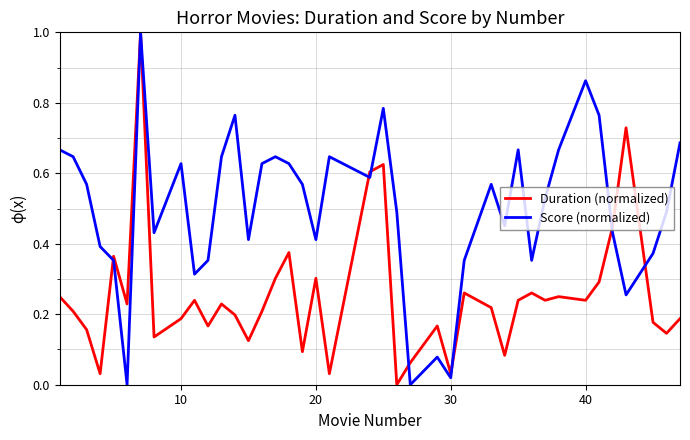

List the series in order of their overall mean, lowest first.

Duration (normalized), Score (normalized)